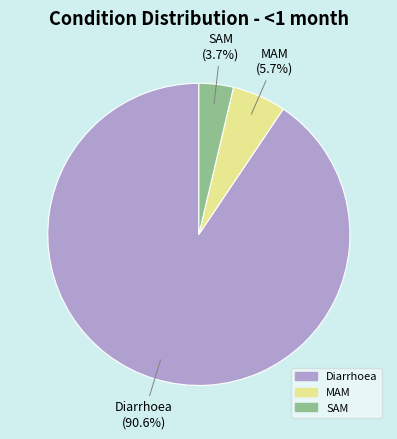

Which category accounts for the majority?

Diarrhoea